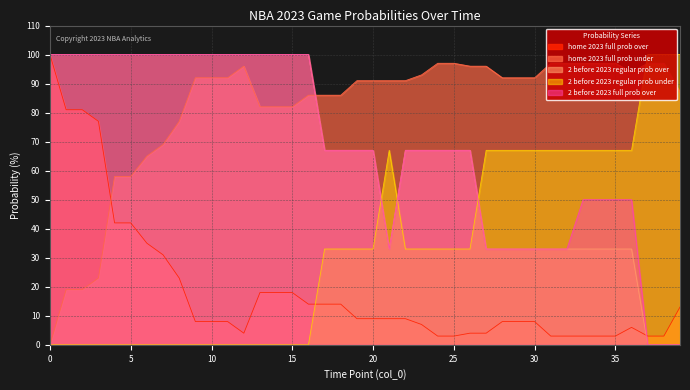

True or false: 2 before 2023 full prob over has more than 0 points higher than both neighbors.

False